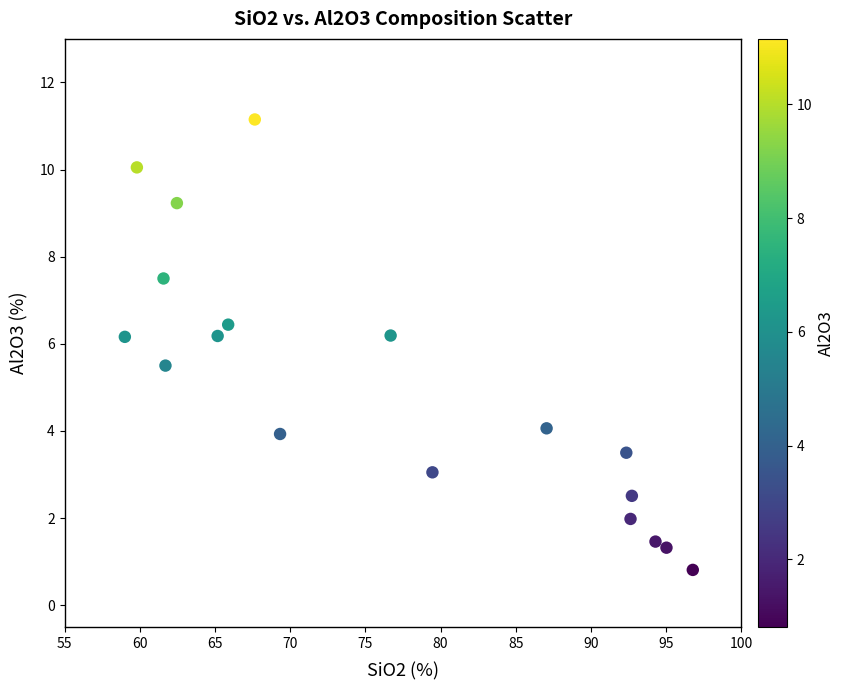

What is the range of X values (max minus min)?

37.8